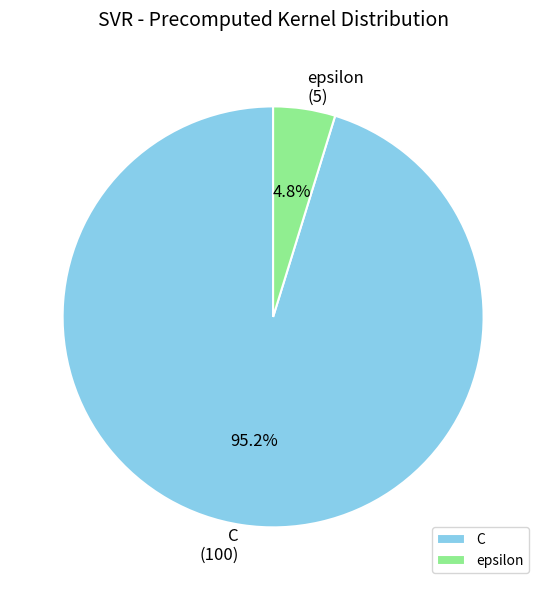

To the nearest percent, what portion does C represent?

95%